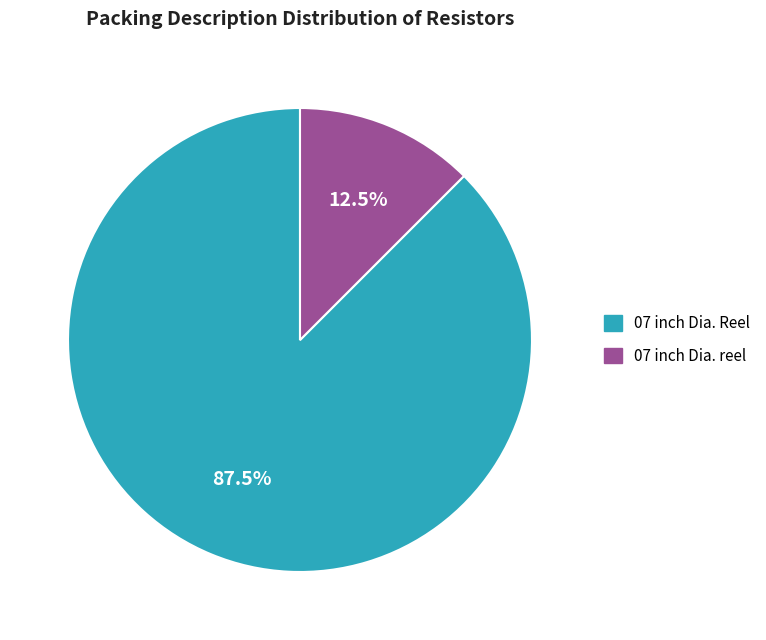

The 07 inch Dia. reel slice represents 1% of the pie. True or false?

False